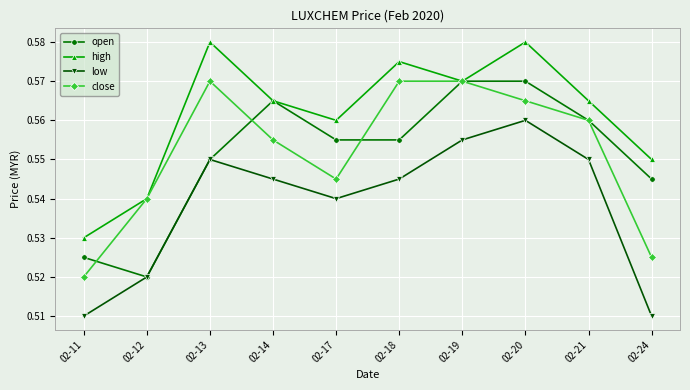

At how many categories does at least one series exceed 0?

10